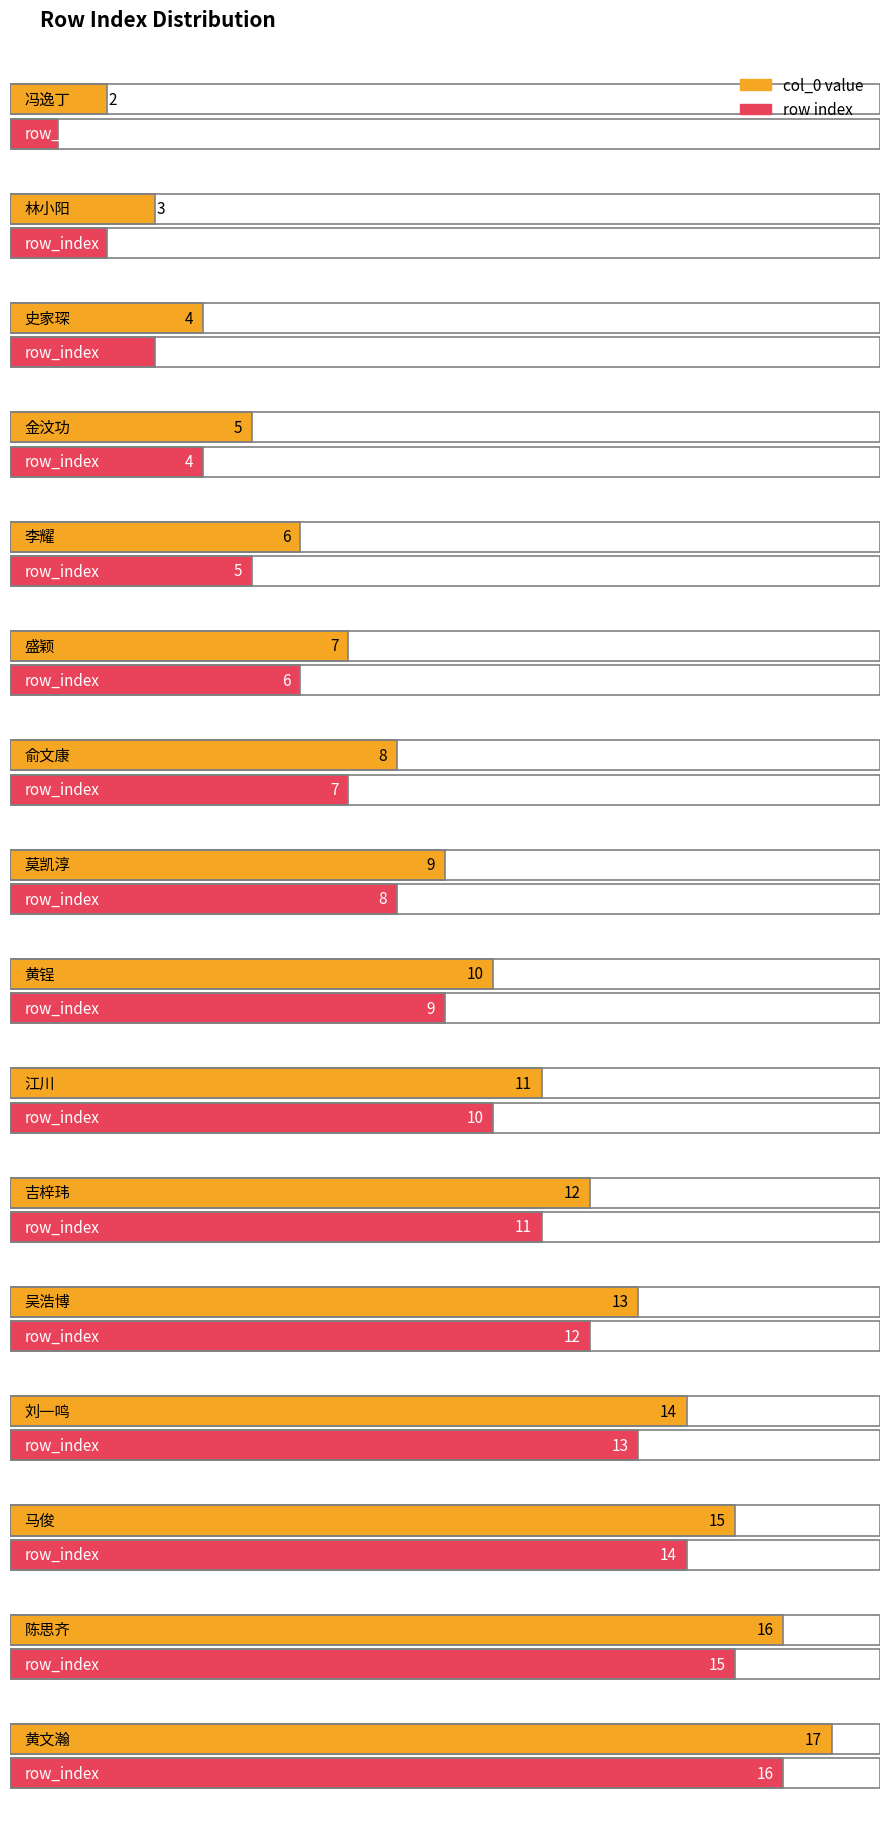

What is the maximum value shown in the chart?

17